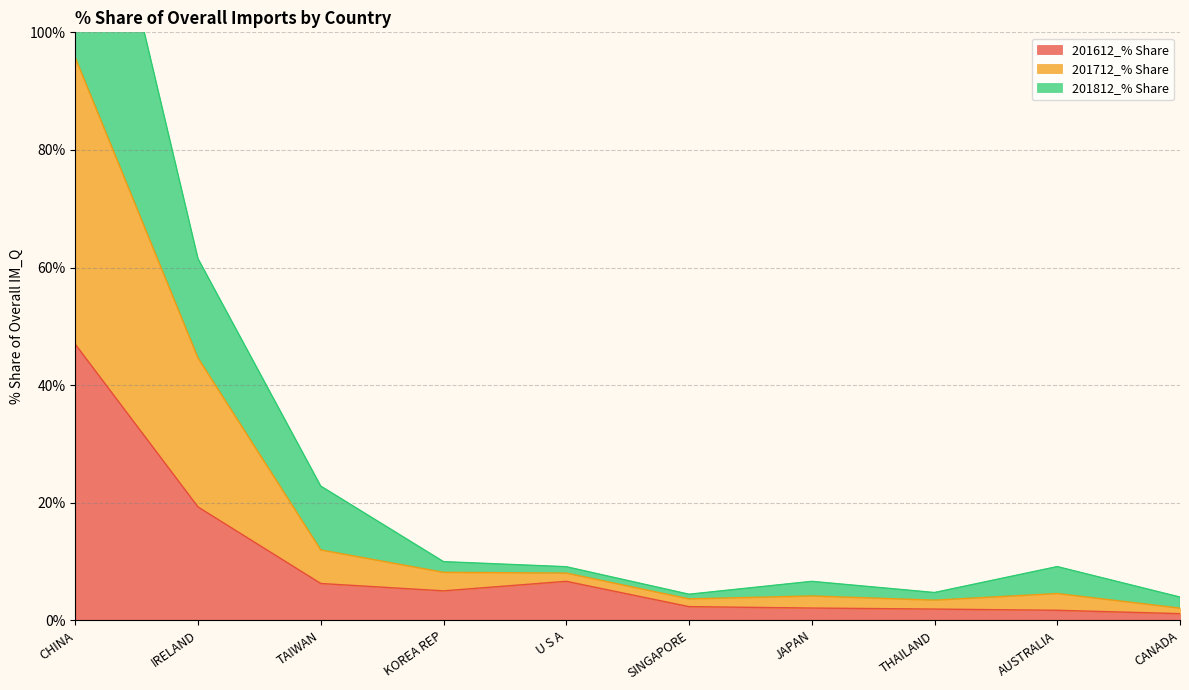

Between AUSTRALIA and CANADA, which series saw the biggest shift?

201812_% Share